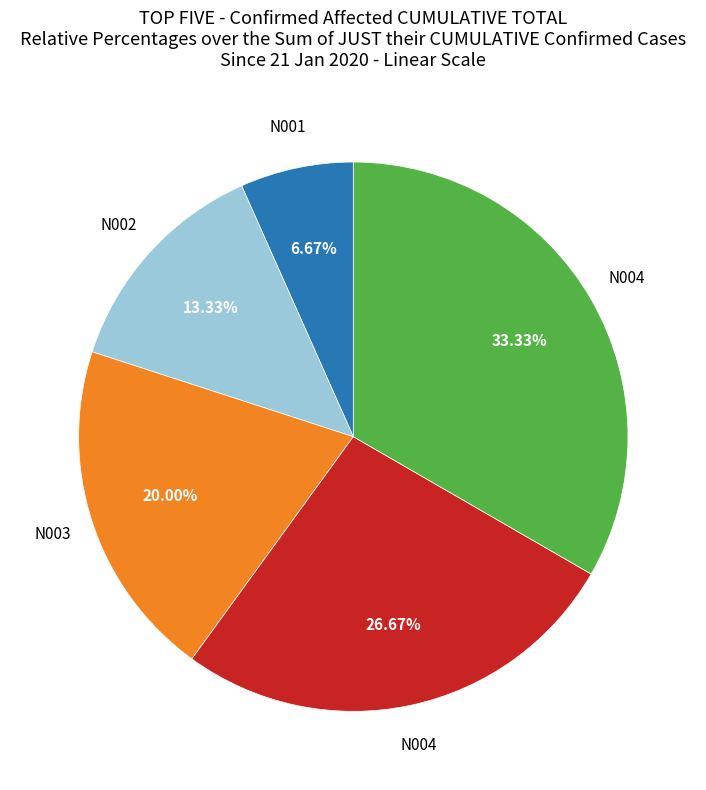

Does any single category account for the majority?

No